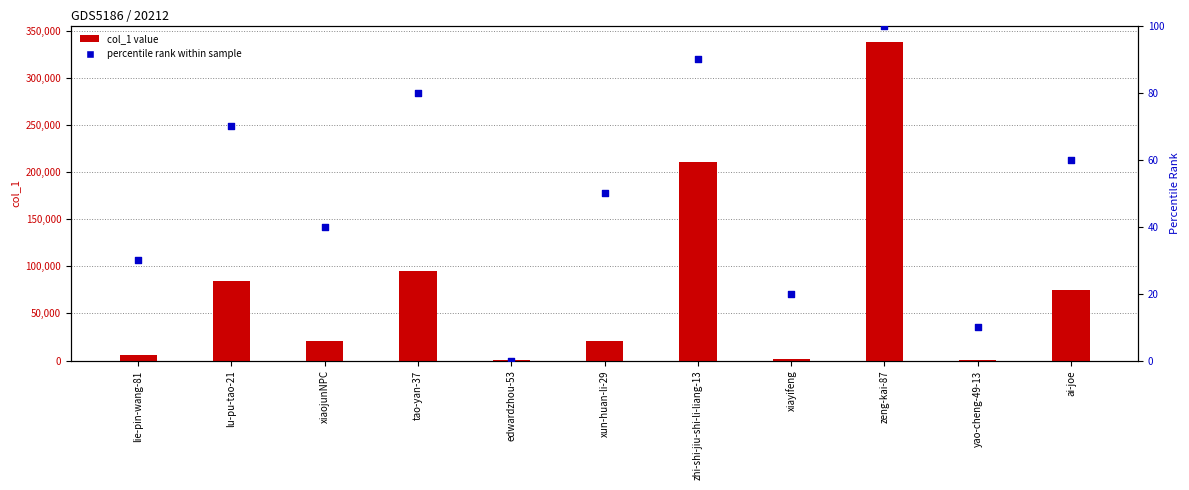

Is the value of col_1 value at zhi-shi-jiu-shi-li-liang-13 greater than the value of percentile rank within sample at zeng-kai-87?

Yes